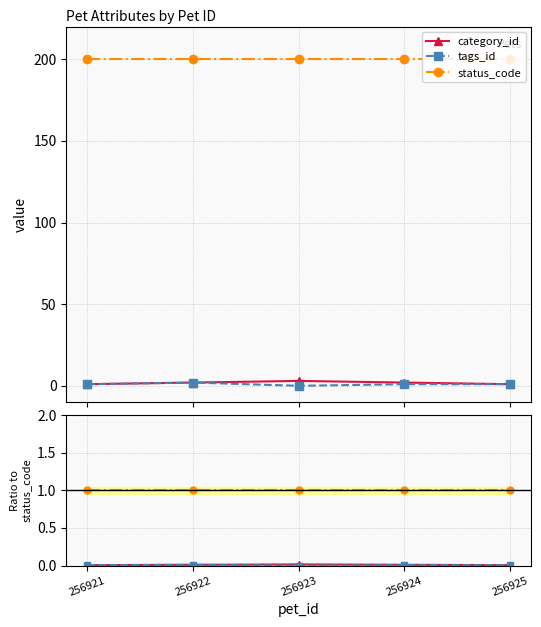

True or false: tags_id and status_code cross at least once.

False